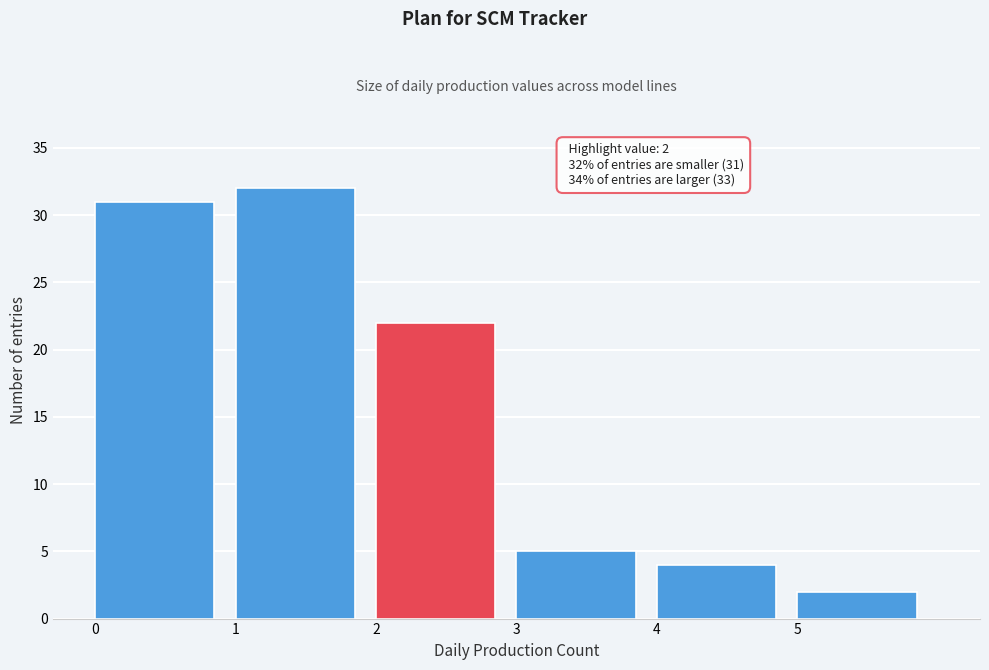

Over which range of the x-axis is the bar tallest?

1 to 2